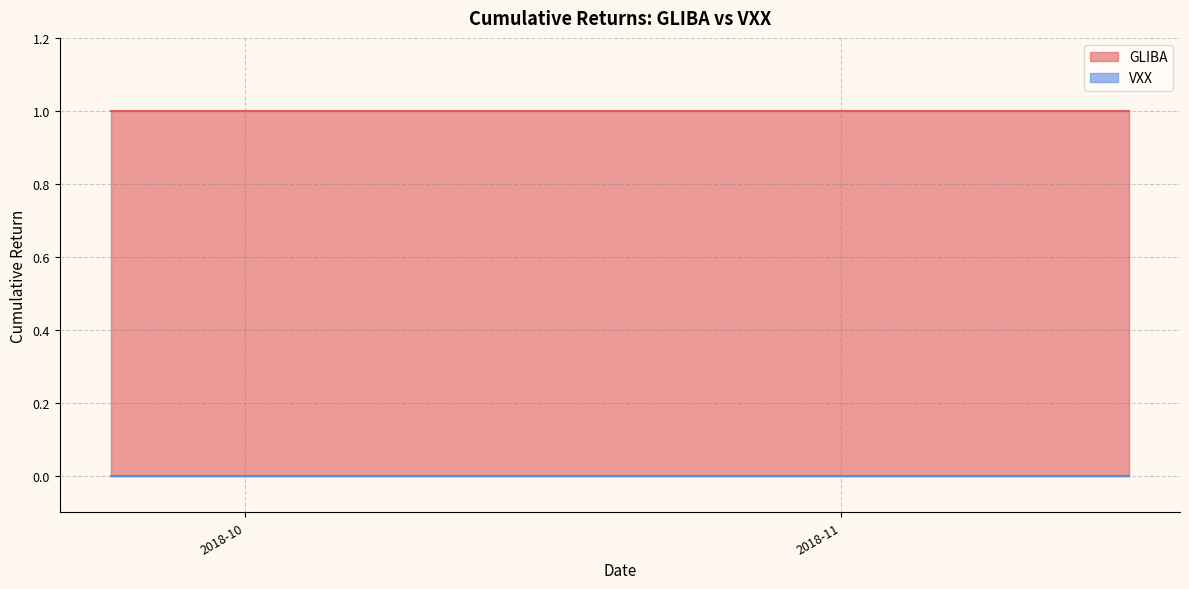

Rank the series by their maximum value, from highest to lowest.

GLIBA, VXX